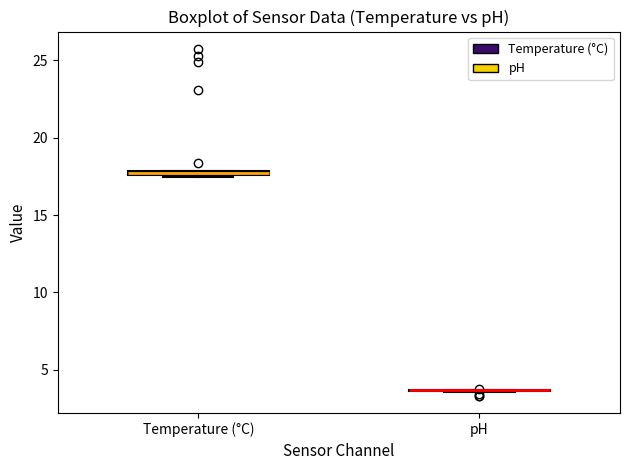

Where is the upper edge of the box for Temperature (°C) on the y-axis? The values are not printed on the chart, so give them approximately, as read against the axis.

18.0